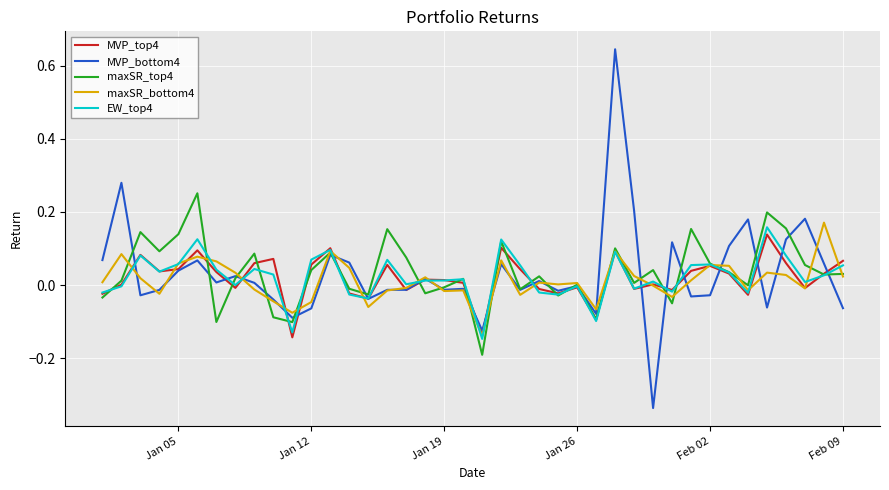

Which series has the largest range (max minus min)?

MVP_bottom4